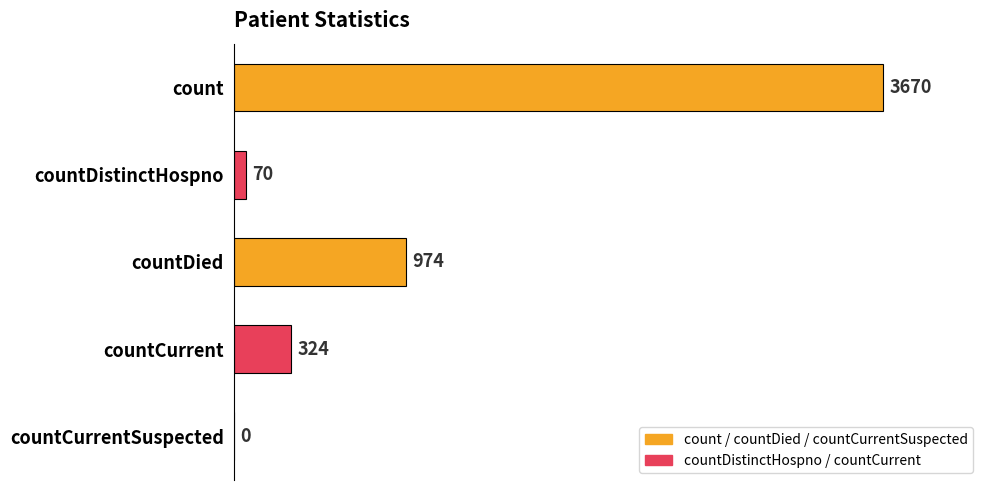

Between countDistinctHospno and countDied, which is larger?

countDied